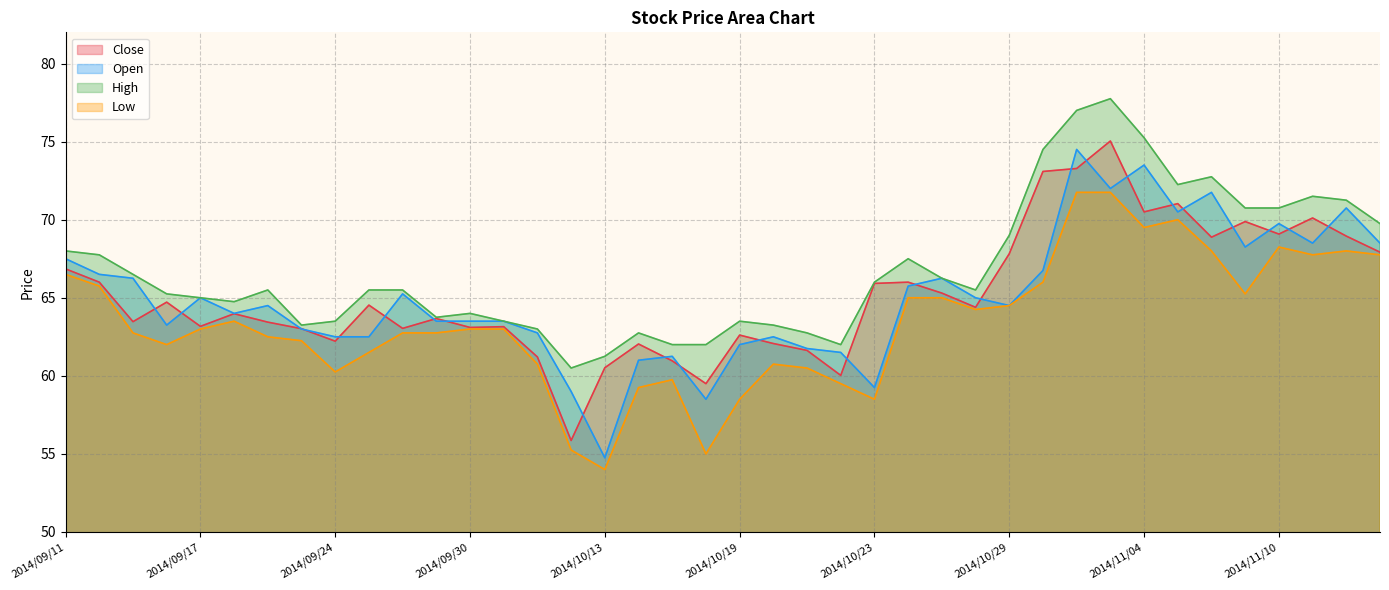

Is the value of Close at 2014/09/16 greater than the value of Open at 2014/09/28?

No